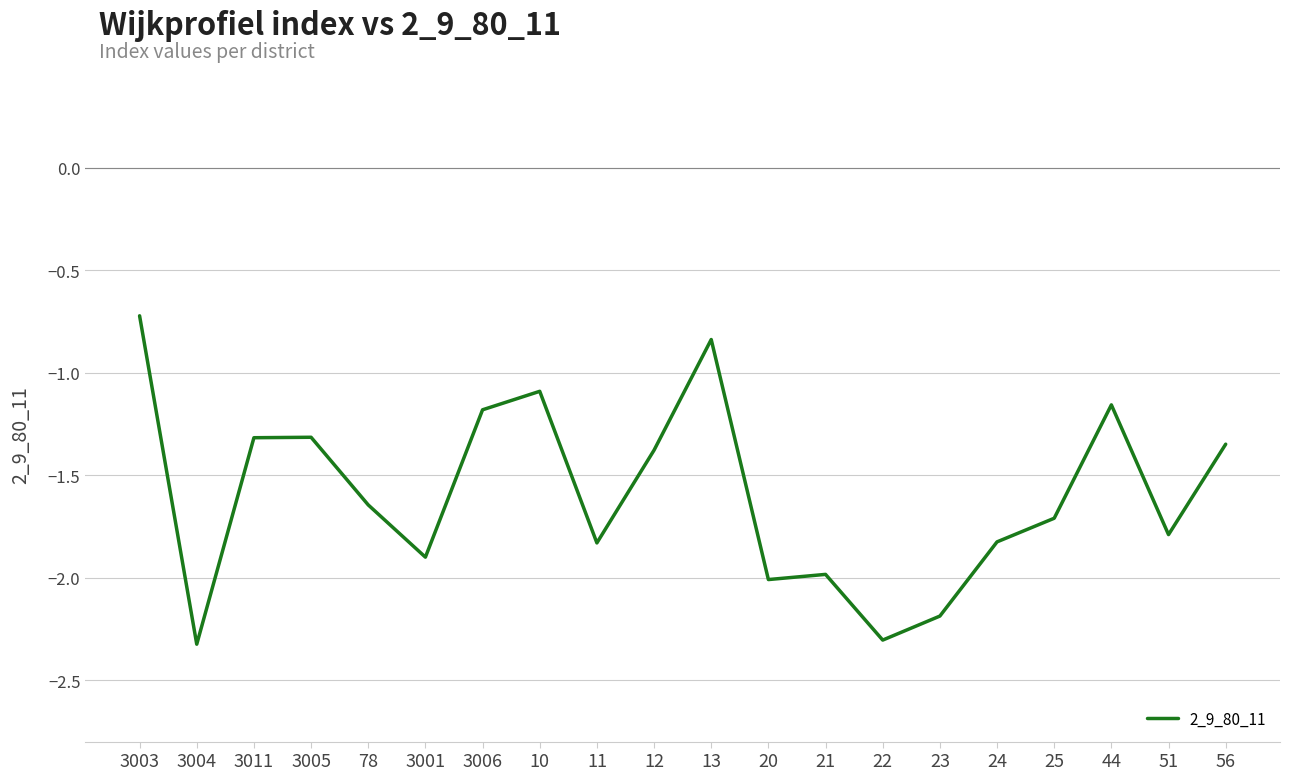

True or false: the data shows -1.5 at 10.

False